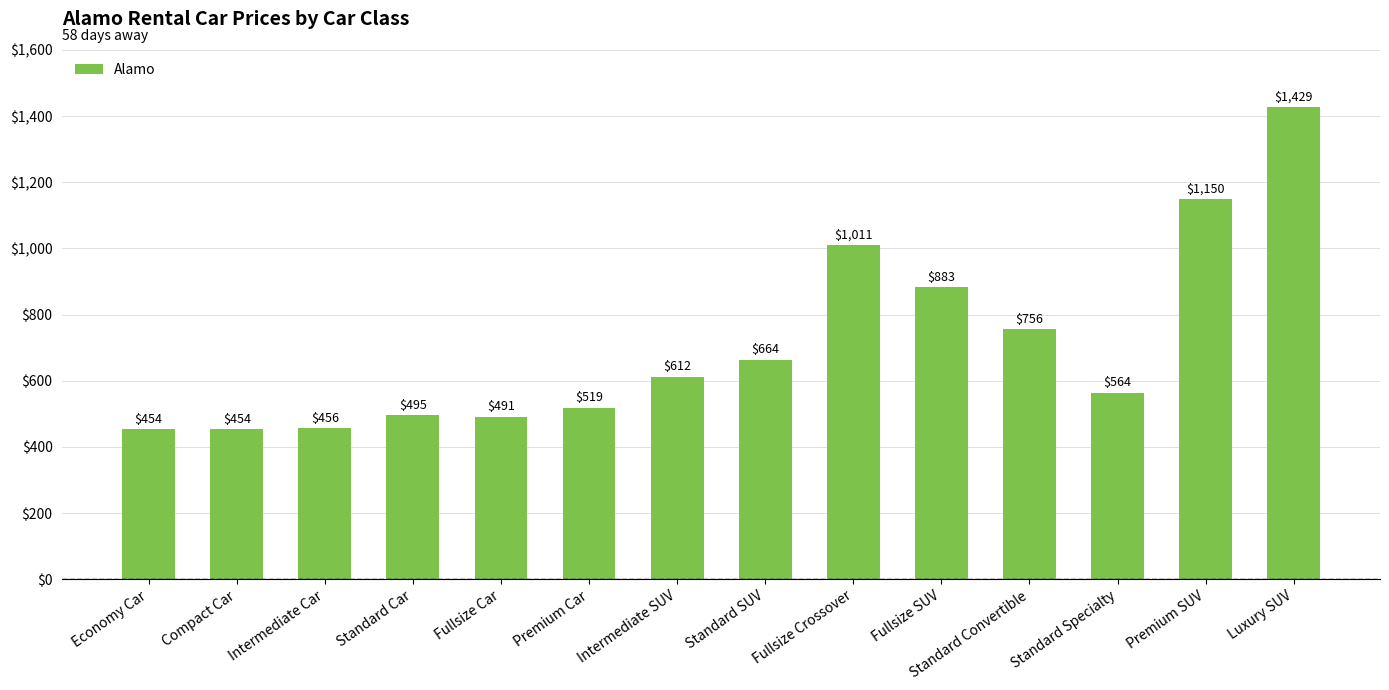

How many data points does each series have?

14